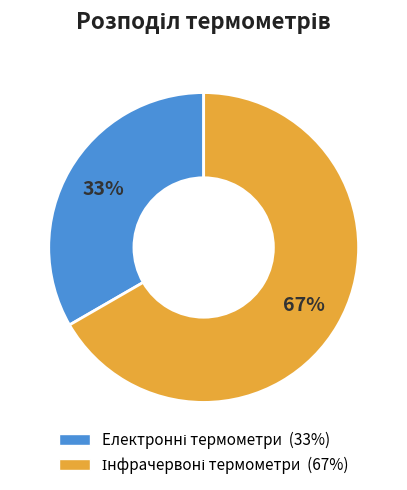

To the nearest percent, what is the average slice percentage?

50%